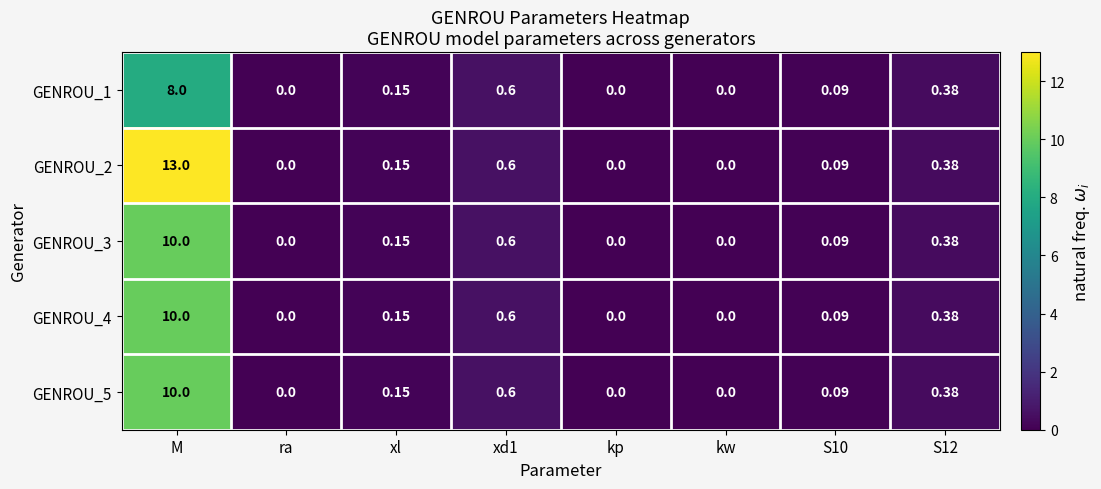

What is the maximum value shown in the chart?

13.0